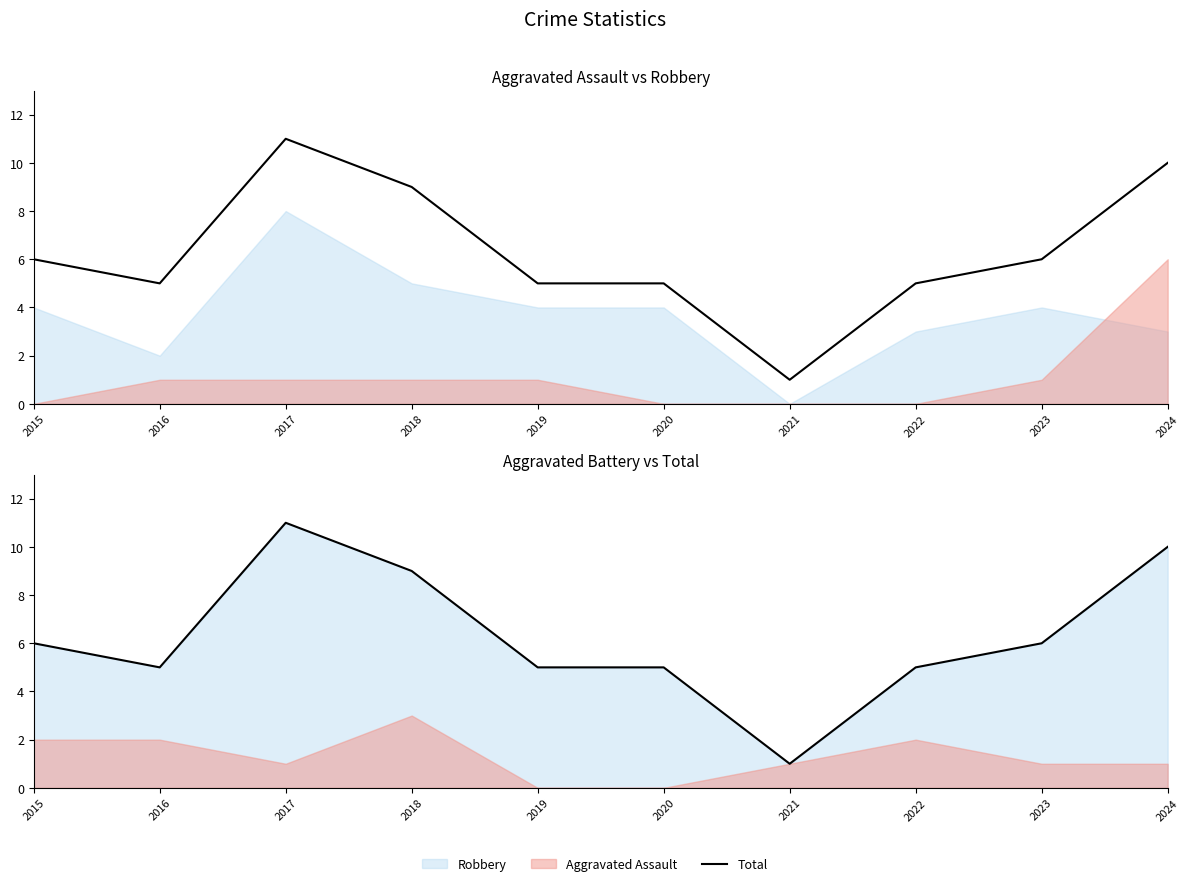

Does the chart display data point markers on the line(s)?

No